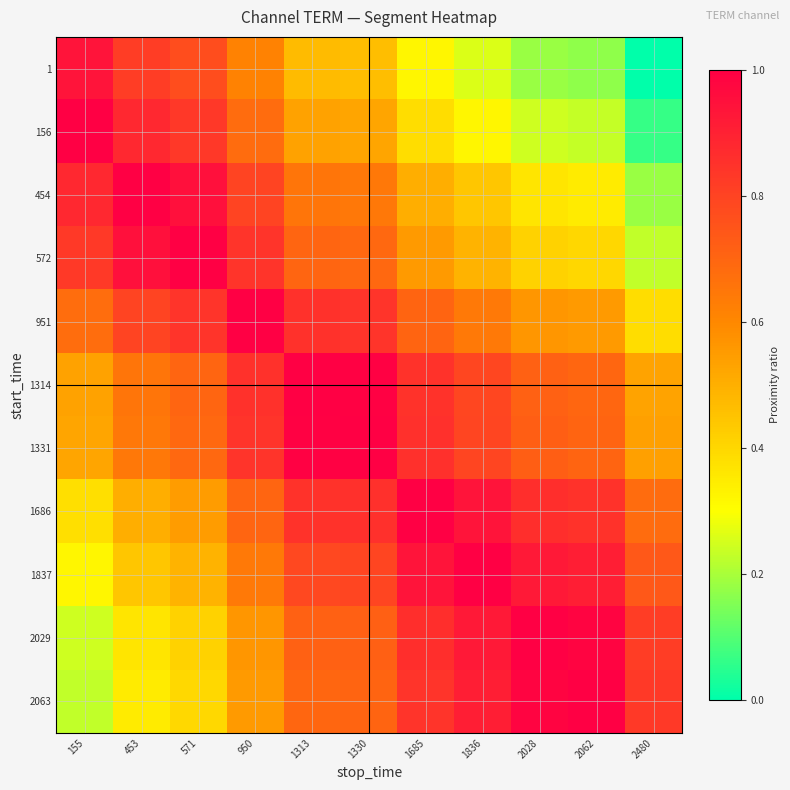

Which series has the largest total across all categories?

1331